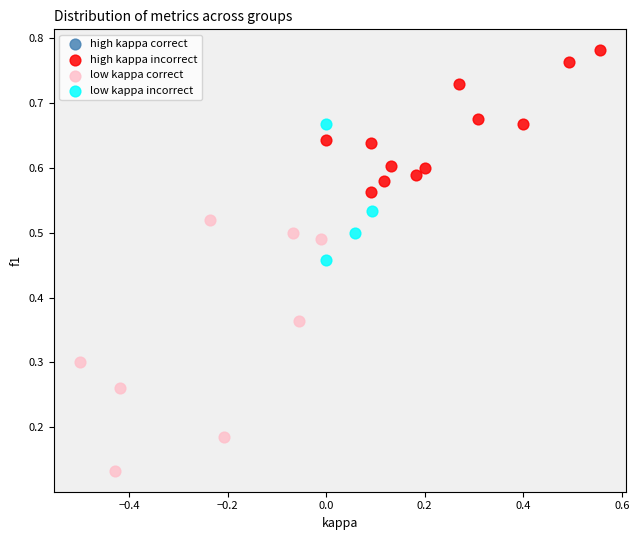

Which series reaches the minimum Y coordinate?

low kappa correct